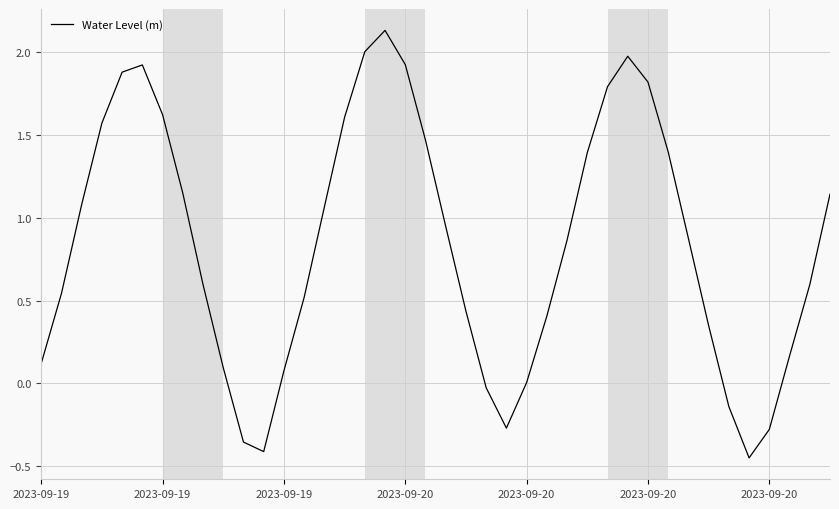

What is the minimum value shown in the chart?

-0.4